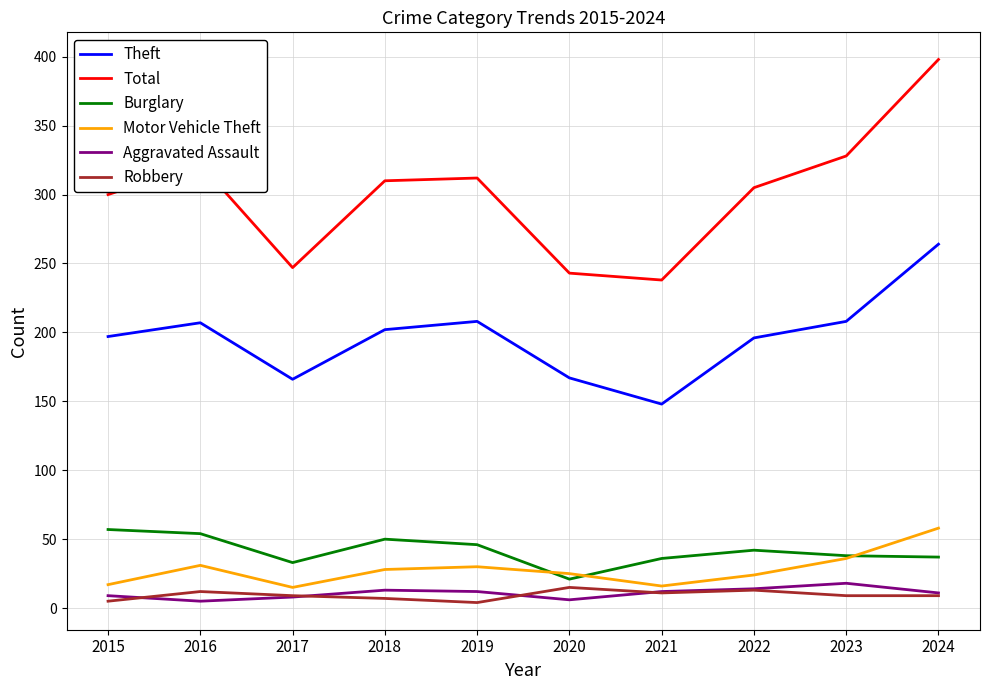

At how many categories does at least one series exceed 334?

1